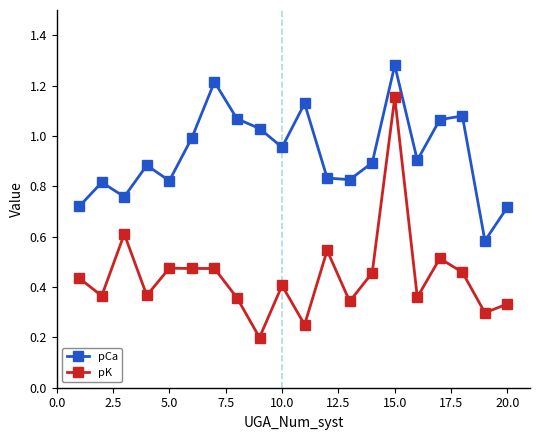

Which series has the largest range (max minus min)?

pK